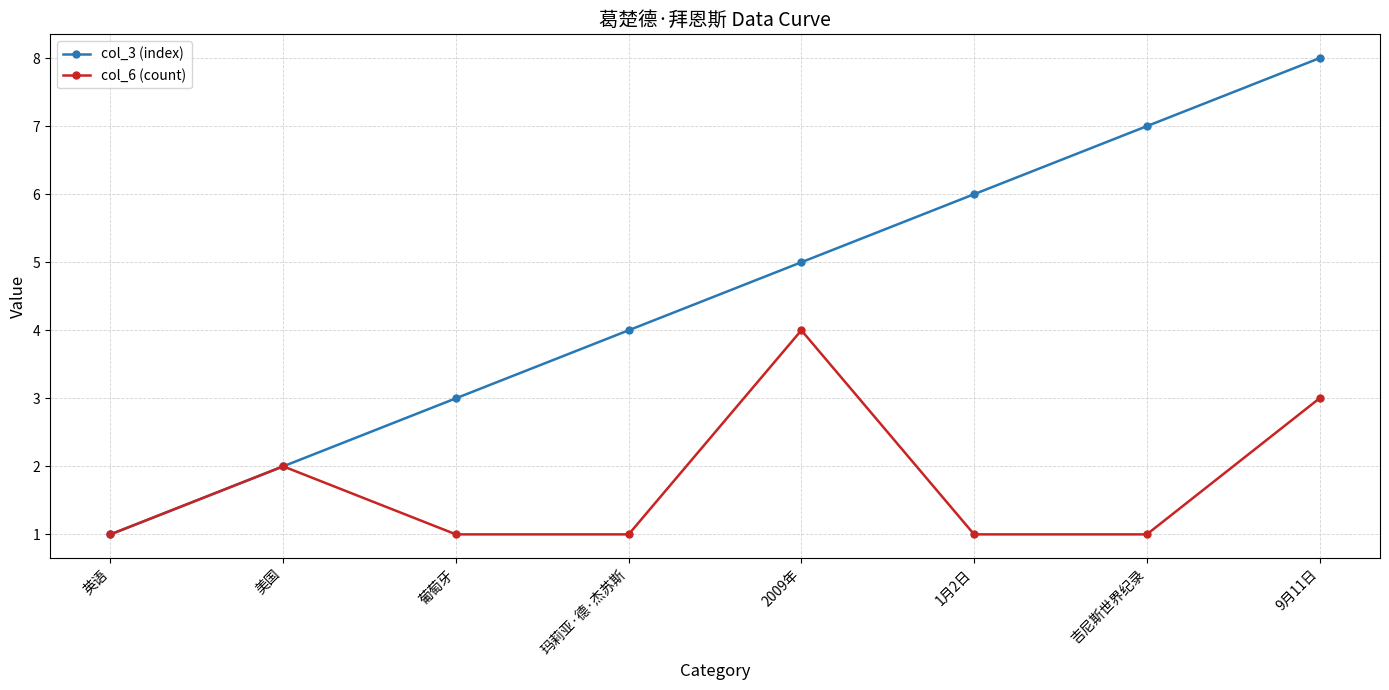

Between 2009年 and 9月11日, which series saw the biggest shift?

col_3 (index)